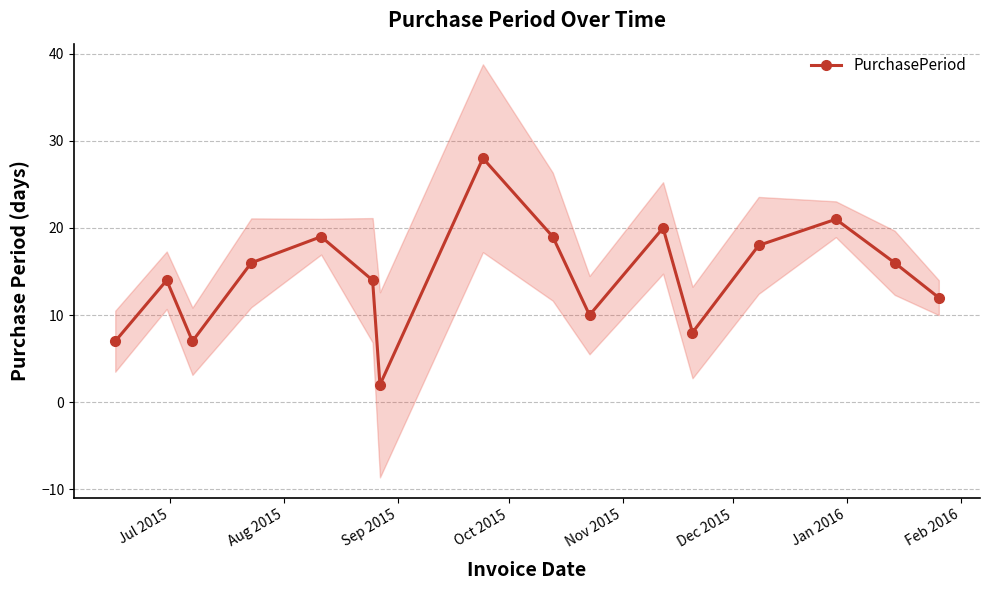

Reading left to right, transcribe all the data shown in this chart.

7	14	7	16	19	14	2	28	19	10	20	8	18	21	16	12